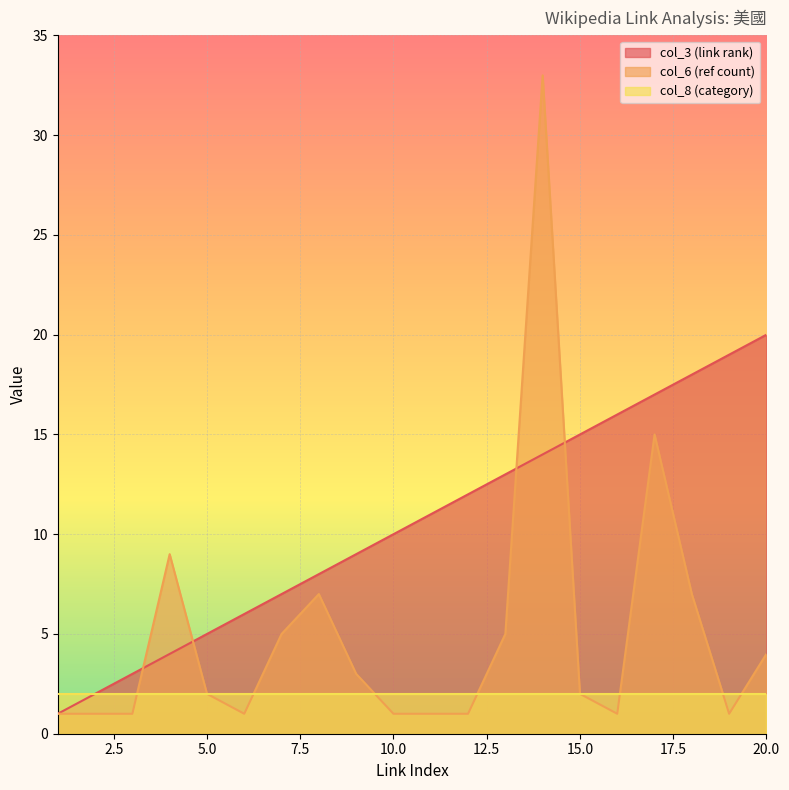

List the labels in order of col_3 (link rank) value, smallest first.

1, 2, 3, 4, 5, 6, 7, 8, 9, 10, 11, 12, 13, 14, 15, 16, 17, 18, 19, 20